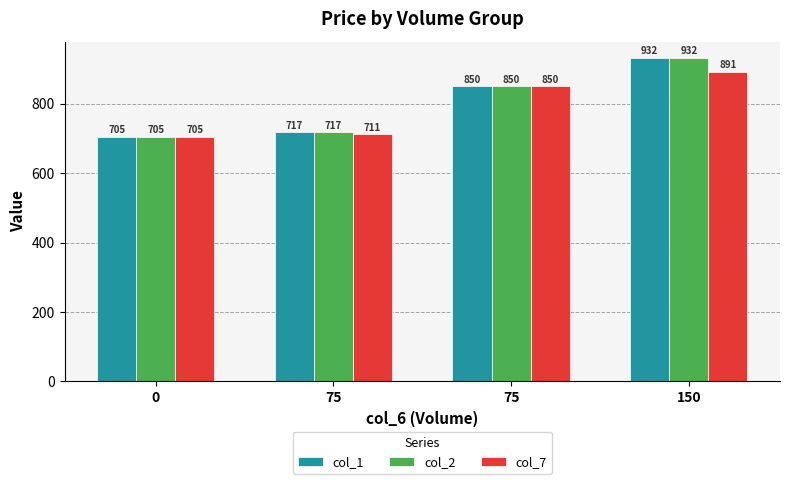

What is the total value across all series at 0?

2116.6